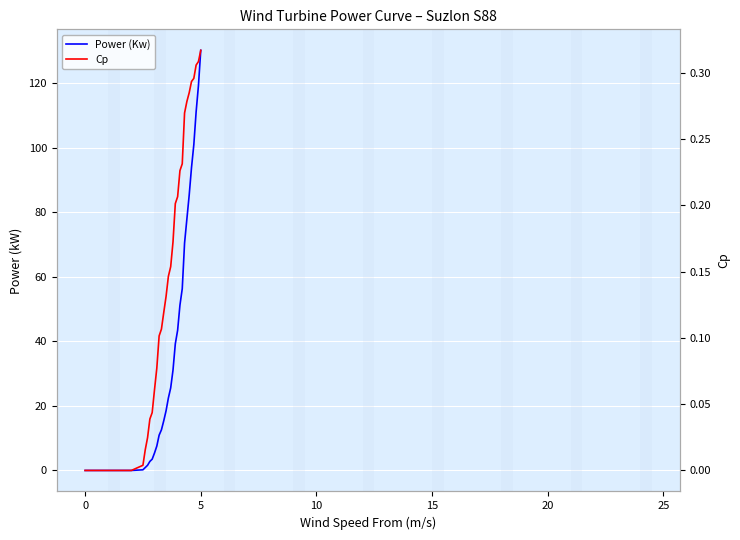

True or false: Power (Kw) and Cp cross at least once.

False